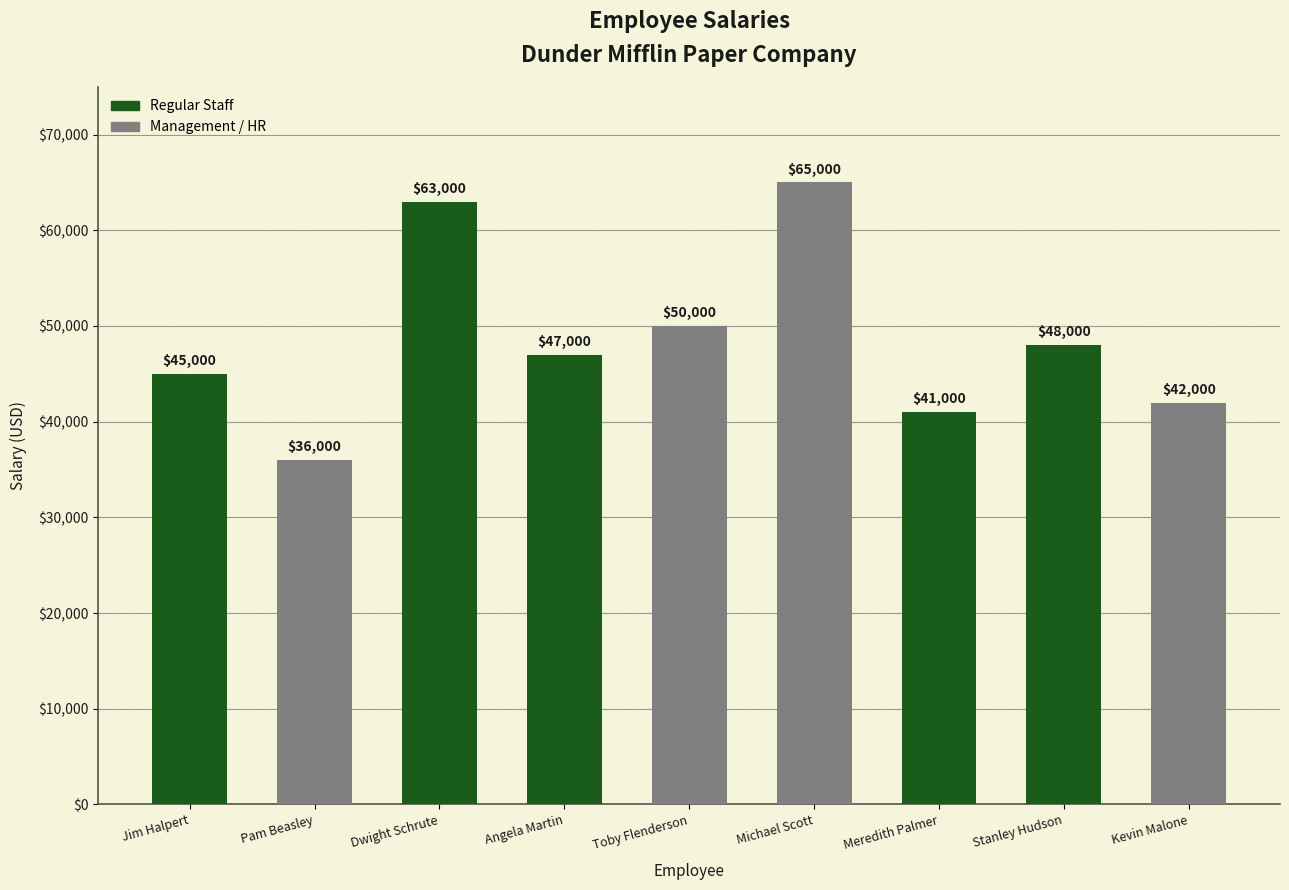

Reading left to right, transcribe all the data shown in this chart.

45000	36000	63000	47000	50000	65000	41000	48000	42000